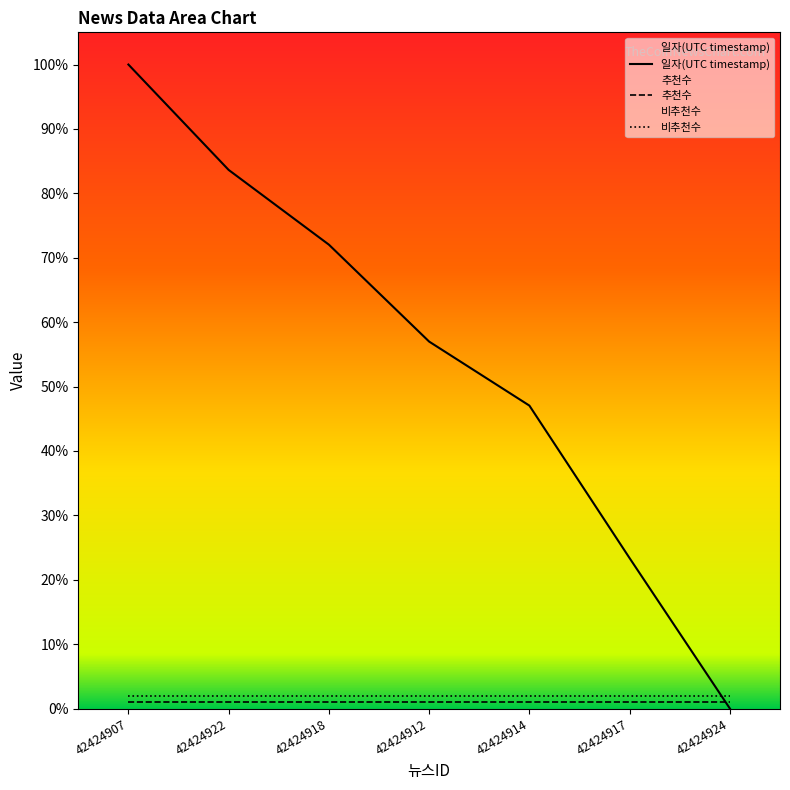

Which category has the highest value in the 비추천수 series?

42424907